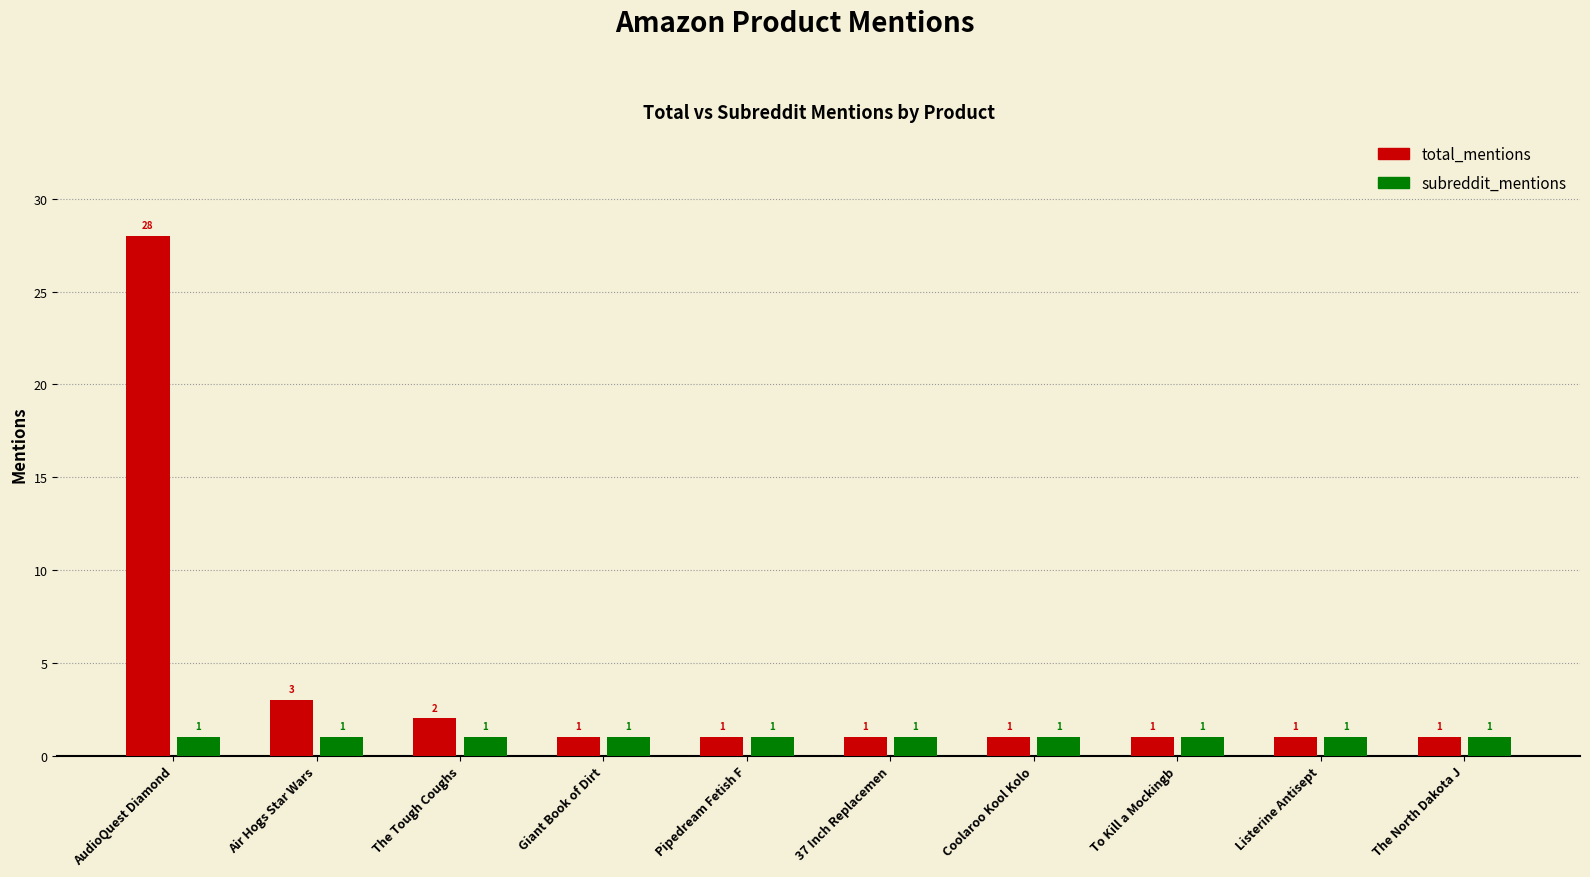

How many bars are there in each group?

2